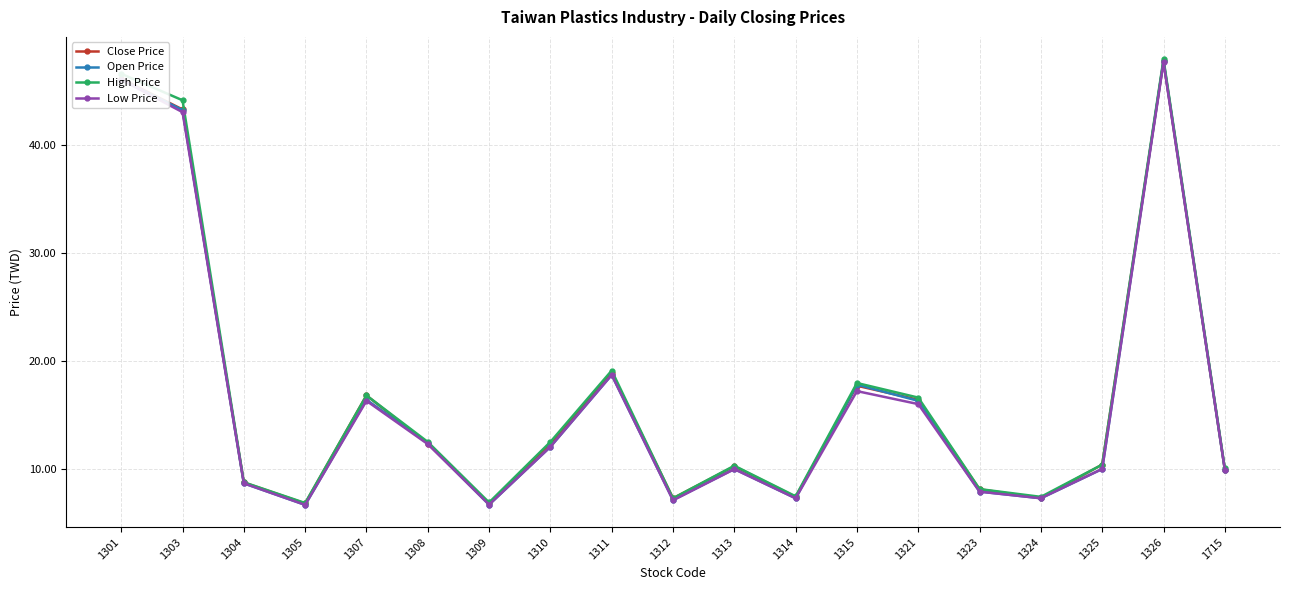

Which label corresponds to the largest value in the chart?

1326